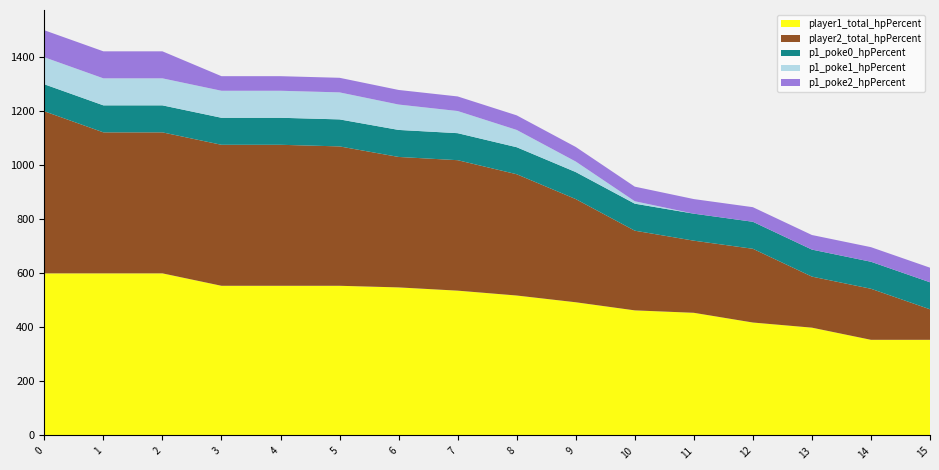

Reading left to right, list all the values displayed in this chart.

player1_total_hpPercent: 0=600	1=600	2=600	3=554	4=554	5=554	6=548	7=536	8=518	9=493	10=463	11=454	12=418	13=399	14=354	15=354
player2_total_hpPercent: 0=600	1=522	2=522	3=522	4=522	5=516	6=483	7=483	8=449	9=382	10=295	11=267	12=273	13=189	14=189	15=113
p1_poke0_hpPercent: 0=100	1=100	2=100	3=100	4=100	5=100	6=100	7=100	8=100	9=100	10=100	11=100	12=100	13=100	14=100	15=100
p1_poke1_hpPercent: 0=100	1=100	2=100	3=100	4=100	5=100	6=94	7=82	8=64	9=39	10=9	11=0	12=0	13=0	14=0	15=0
p1_poke2_hpPercent: 0=100	1=100	2=100	3=54	4=54	5=54	6=54	7=54	8=54	9=54	10=54	11=54	12=54	13=54	14=54	15=54